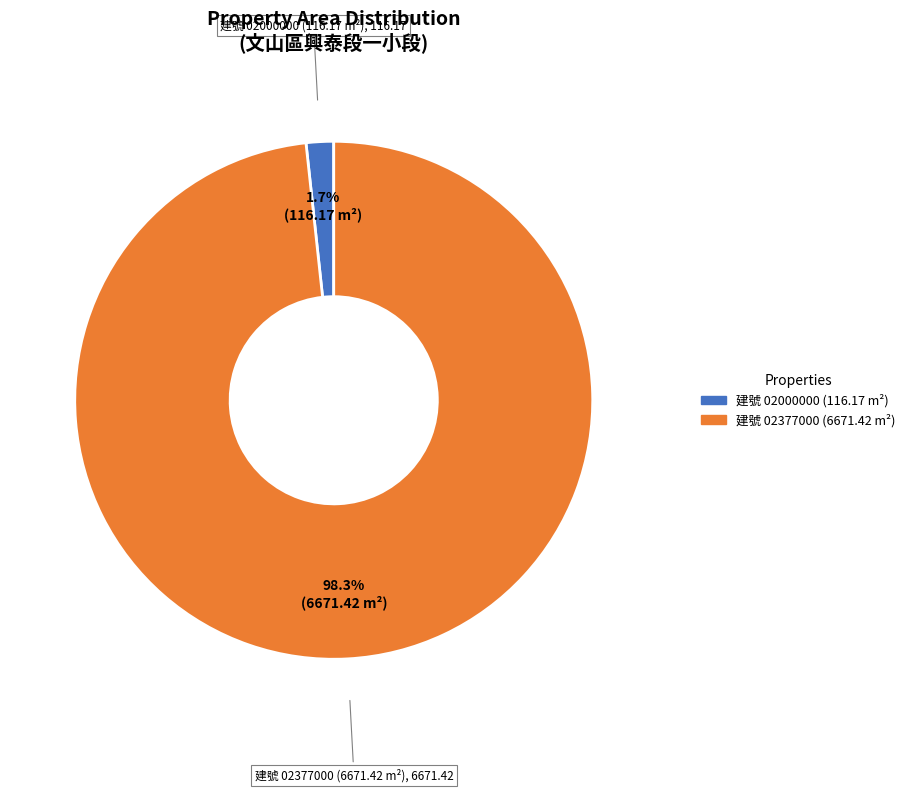

To the nearest percent, what is the average slice percentage?

50%